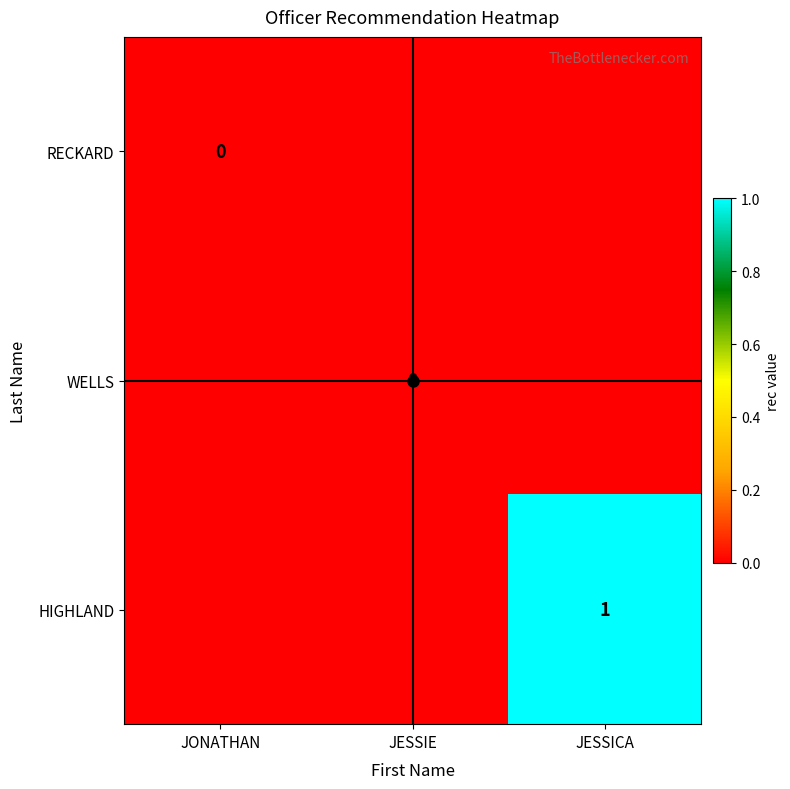

At how many categories does at least one series exceed 0?

1